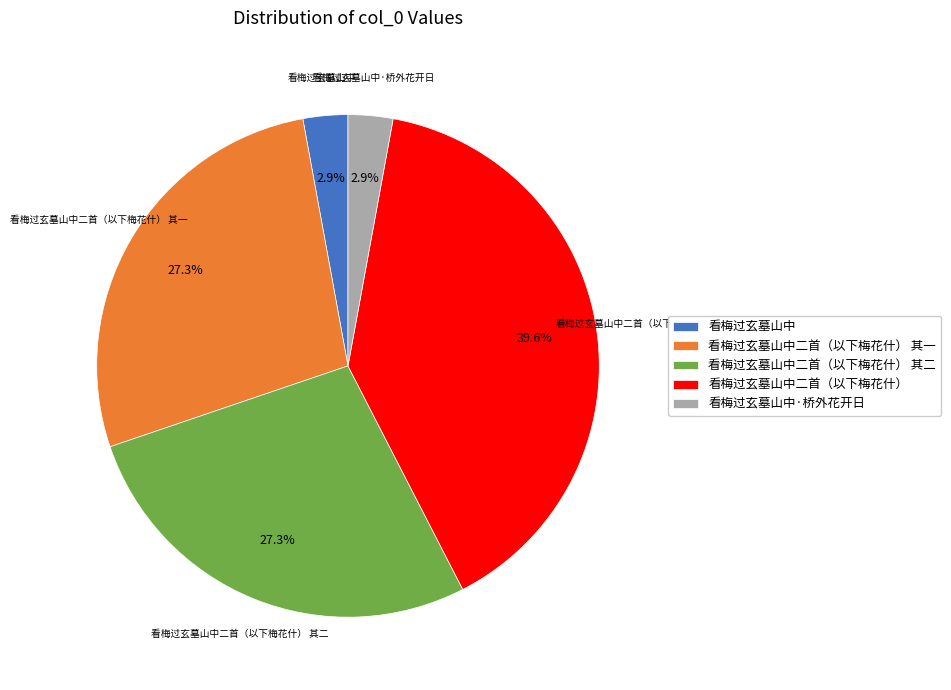

Is it true that 看梅过玄墓山中二首（以下梅花什） 其二 is 37% of the pie?

False